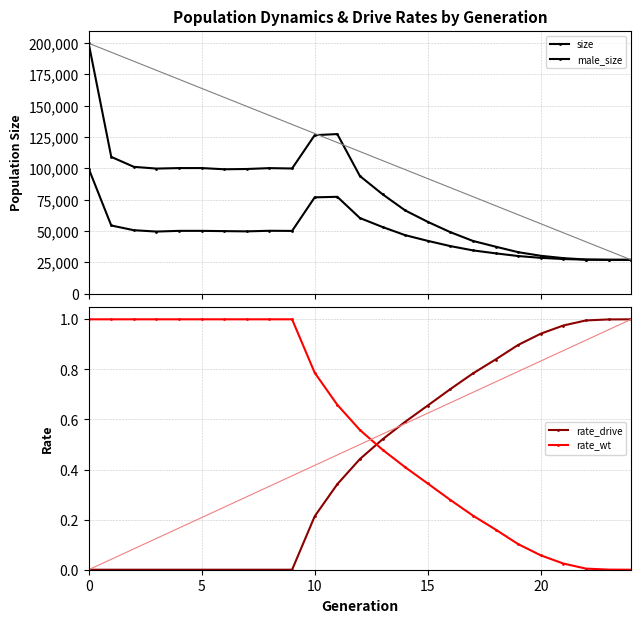

True or false: rate_wt and size intersect in this chart.

False